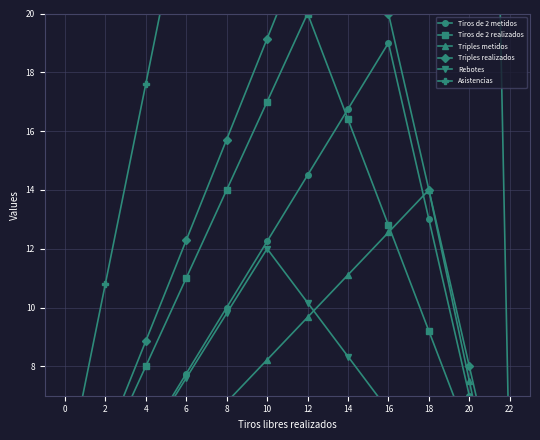

True or false: Tiros de 2 realizados and Triples realizados intersect in this chart.

False